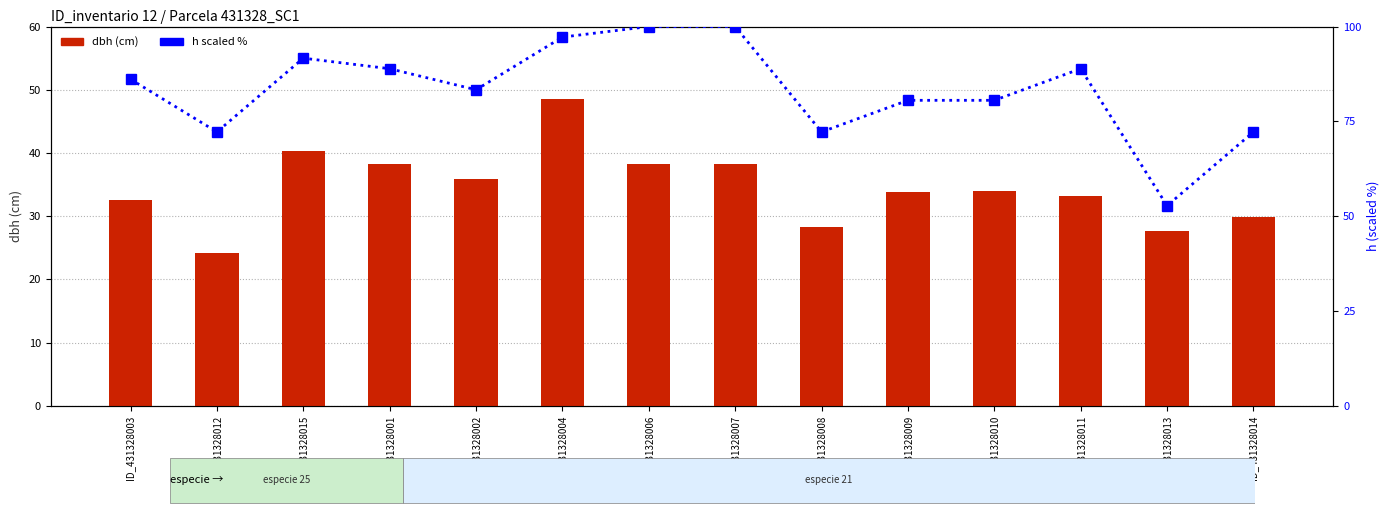

Count the number of categories in the chart.

14